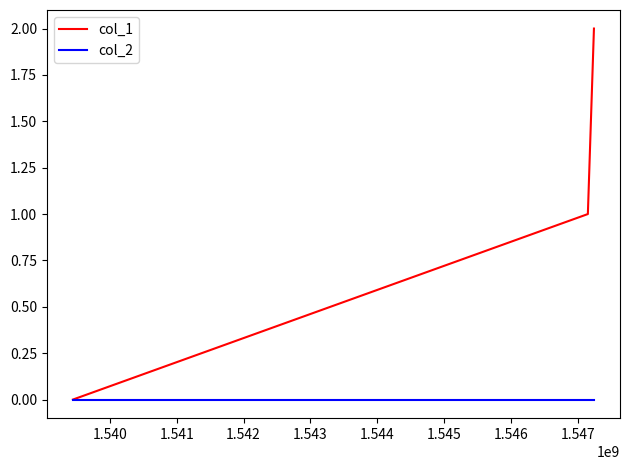

Is this an area chart (filled region under the line)?

No